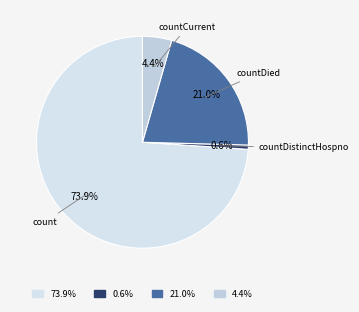

Count the number of slices in the pie.

4